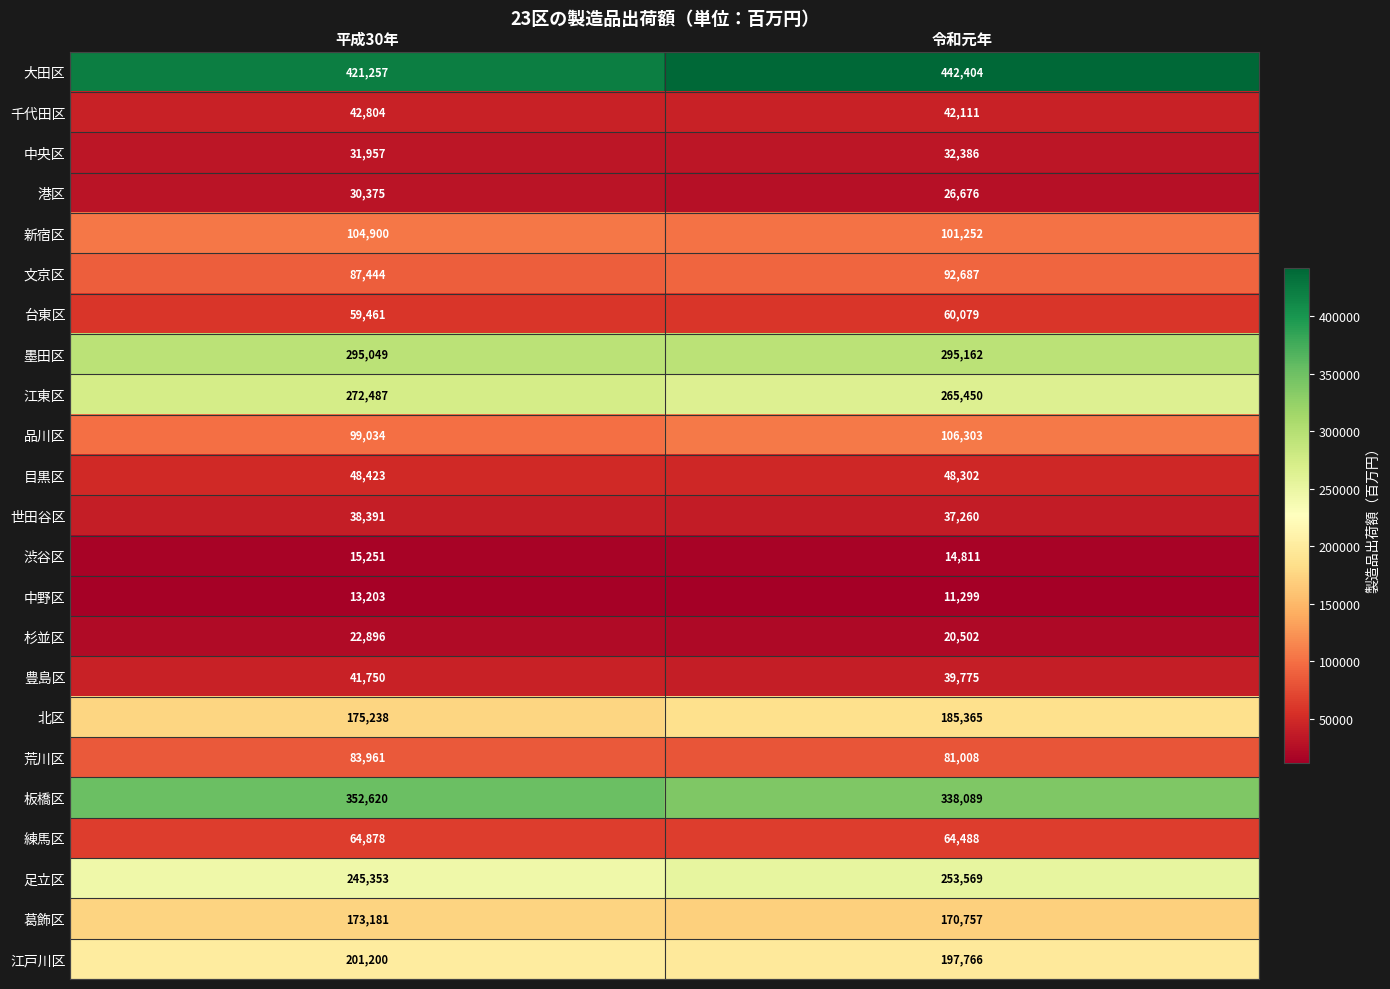

Is the value of 中野区 at 令和元年 greater than the value of 江戸川区 at 令和元年?

No